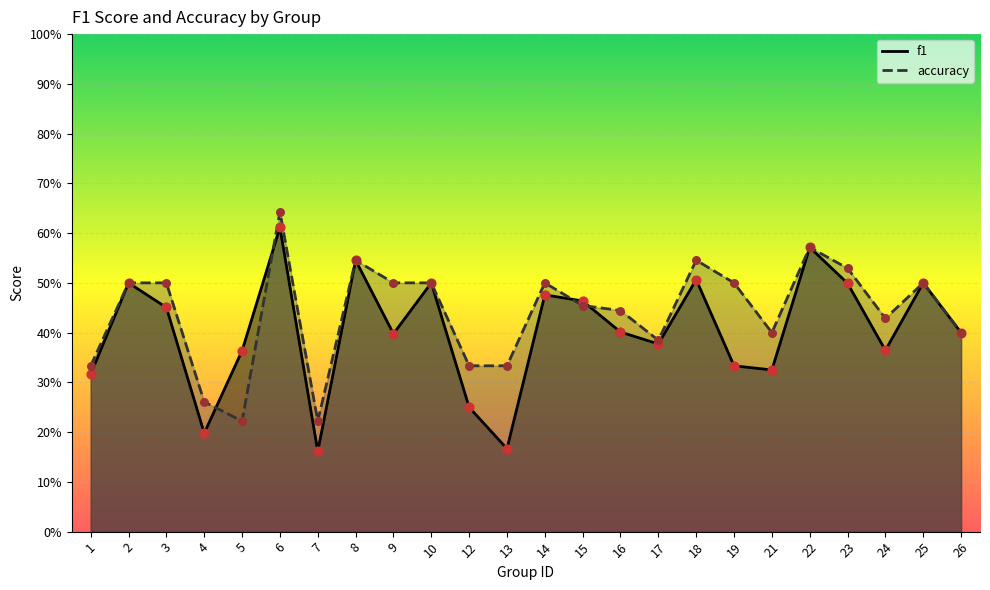

Which series contains the highest Y value?

accuracy